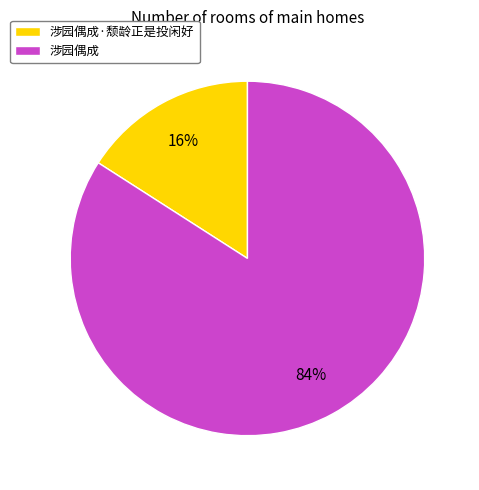

Is it true that 涉园偶成·颓龄正是投闲好 is 16% of the pie?

True